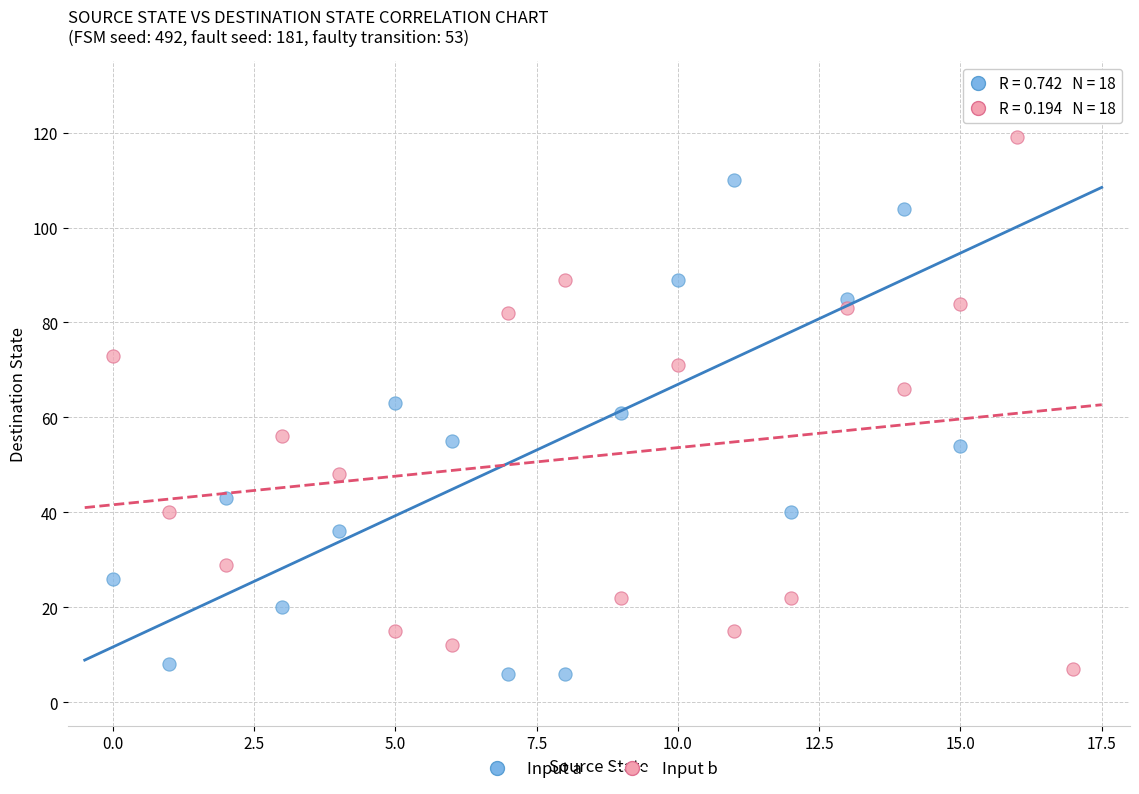

Which series has the largest Y range (max minus min)?

Input a